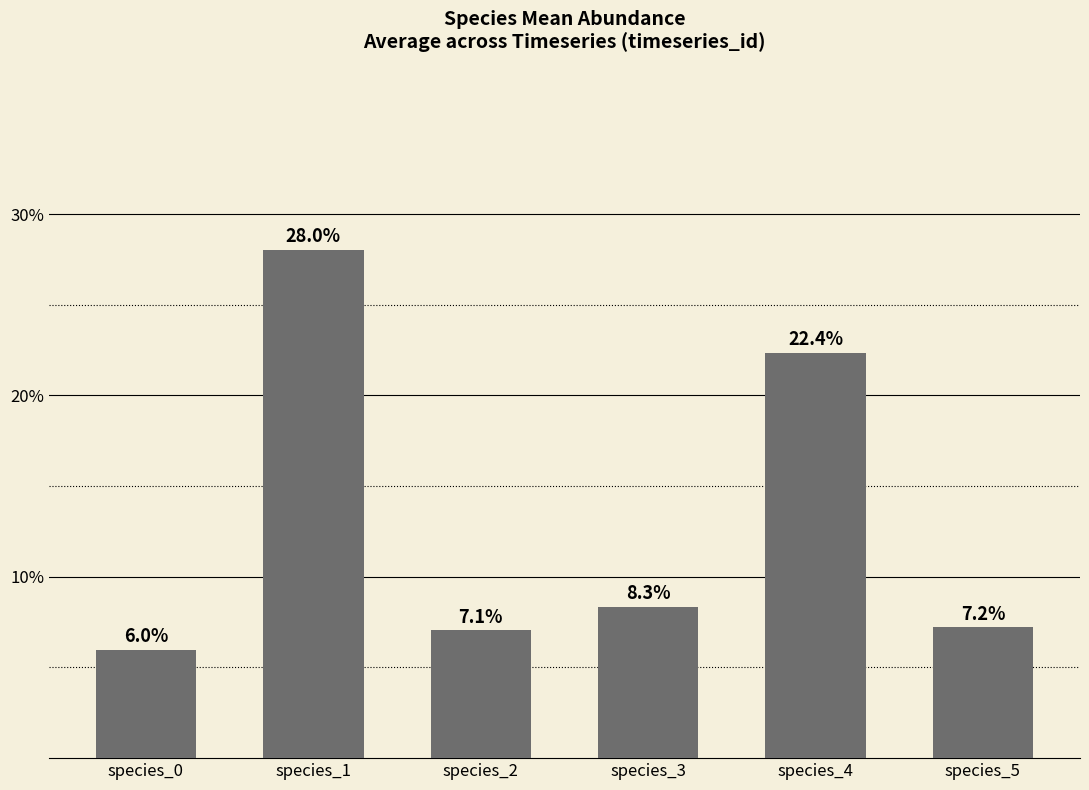

List the labels in order of value, largest first.

species_1, species_4, species_3, species_5, species_2, species_0